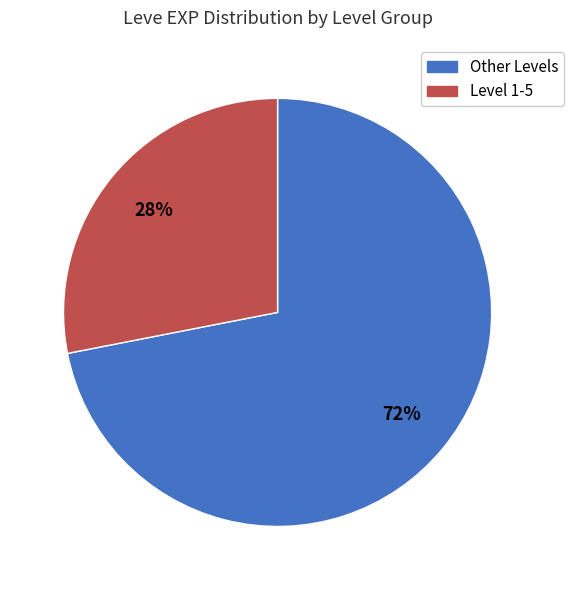

How many slices are in this pie chart?

2